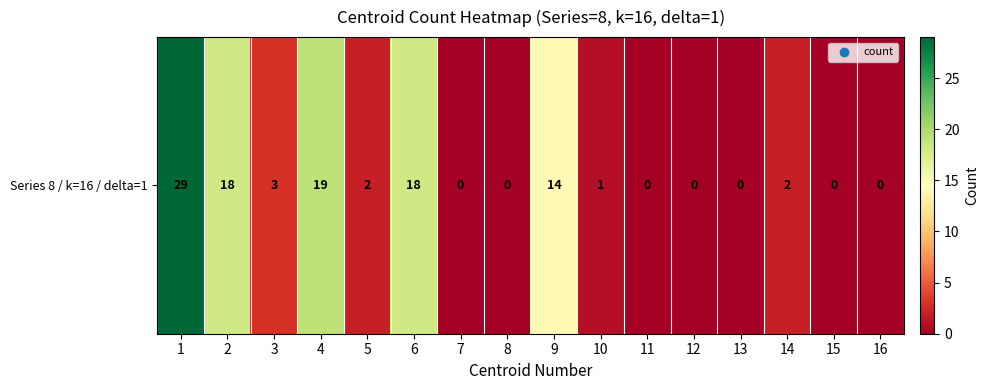

Which label corresponds to the smallest value in the chart?

7